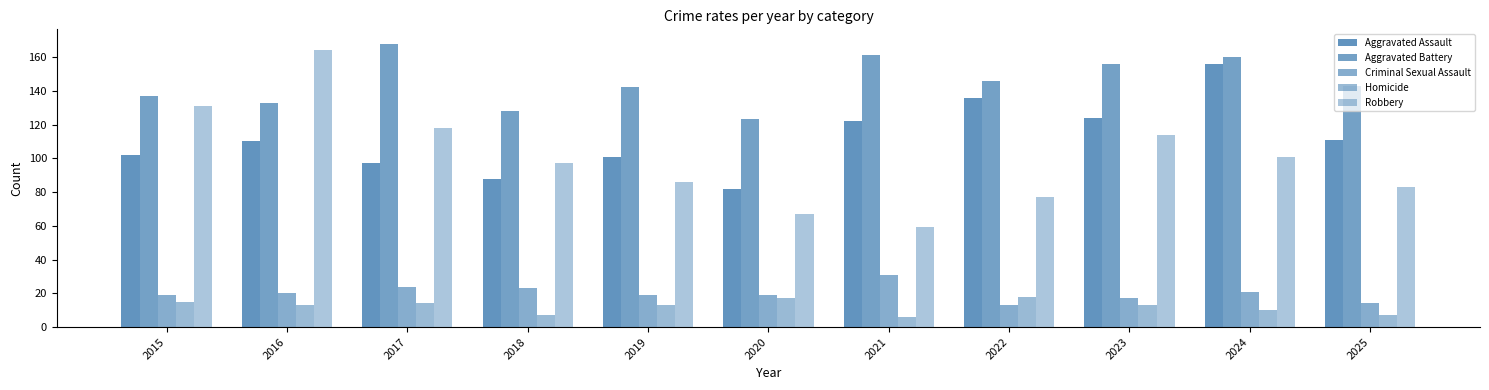

How many series are shown in this chart?

5